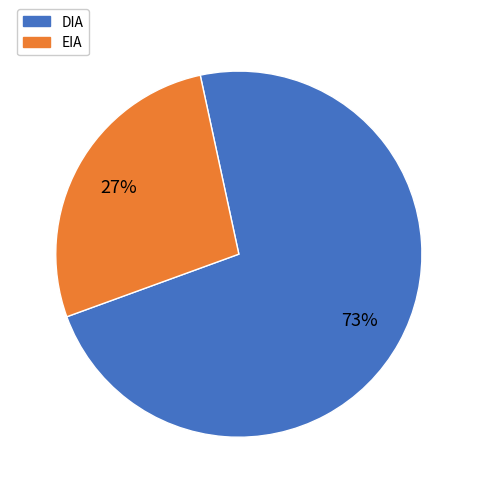

True or false: DIA accounts for 85% of the total.

False